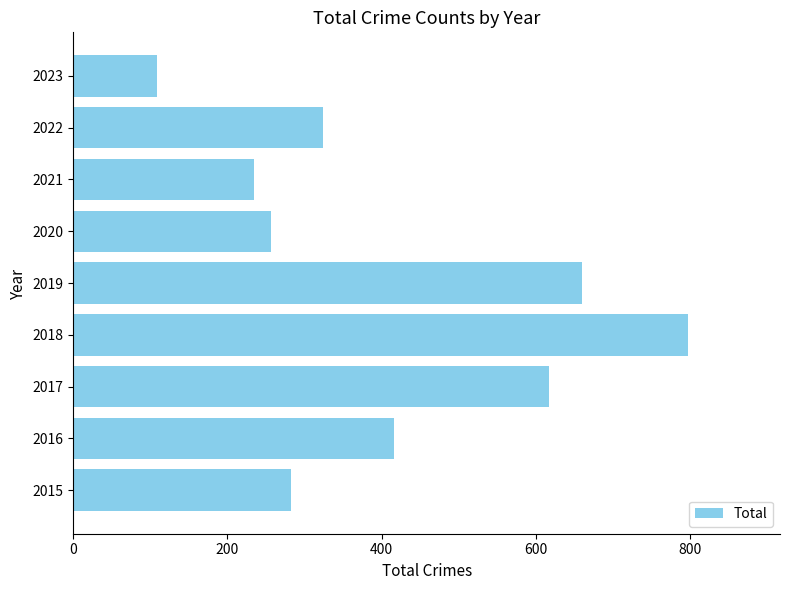

What is the change in value from 2017 to 2023?

-508